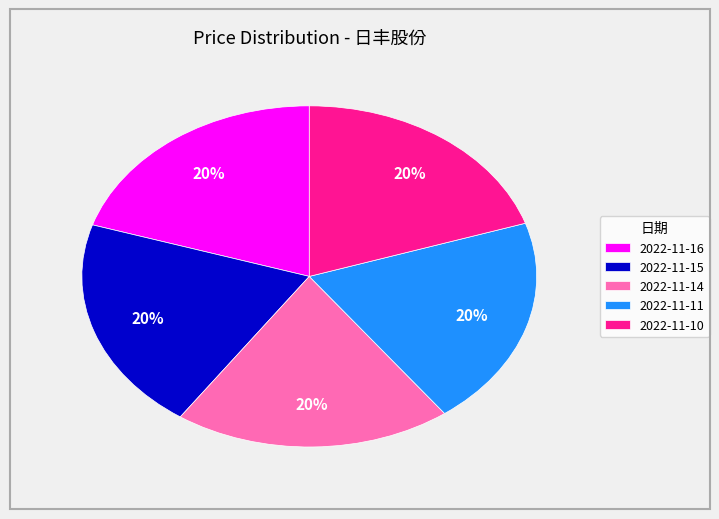

Combined, do 2022-11-15 and 2022-11-11 account for over 50%?

No